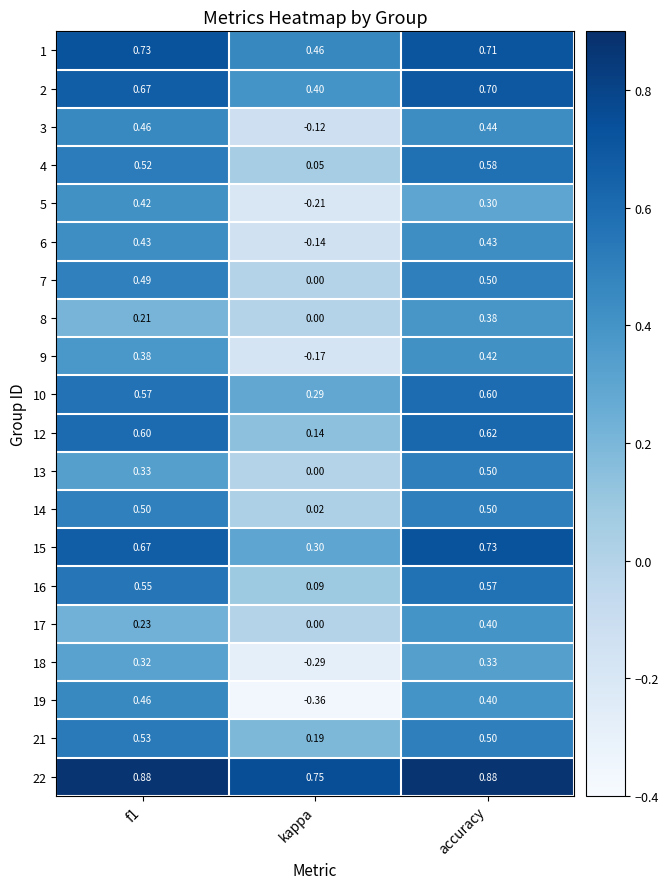

How many distinct data groups are displayed?

20